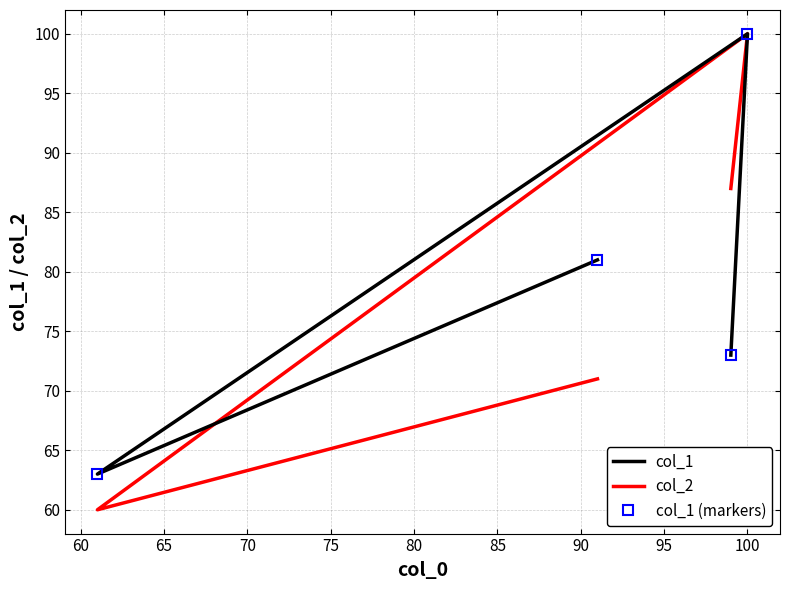

True or false: col_2 and col_1 cross at least once.

False